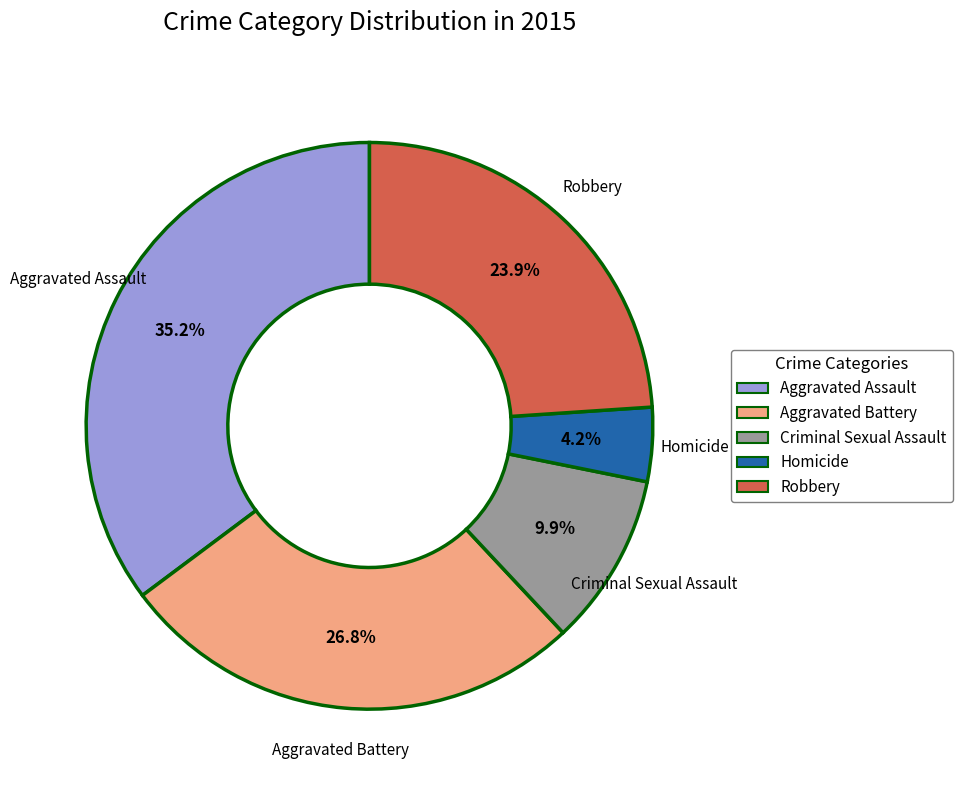

What portion of the pie excludes Homicide?

95.8%